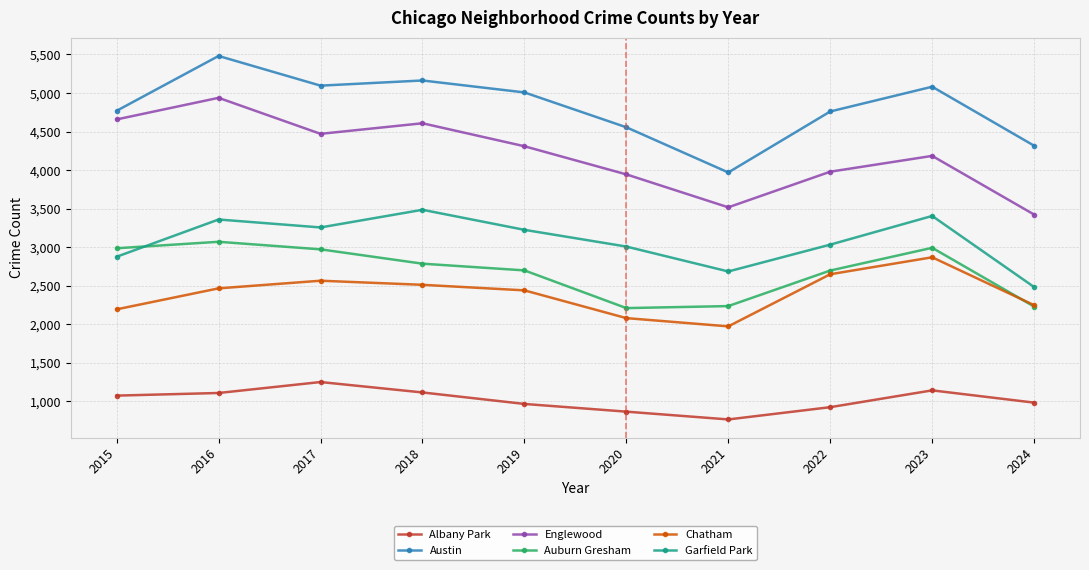

What is the lowest value of the Chatham series?

1974